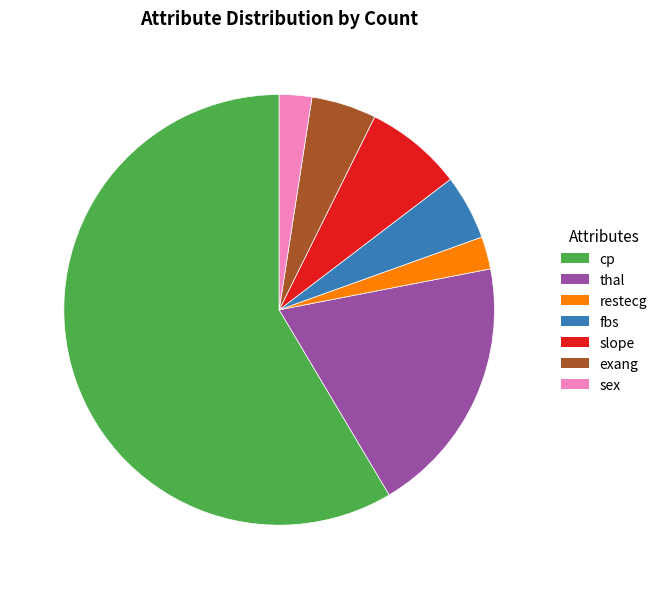

Approximately how many times larger is the value at sex compared to slope?

0.3